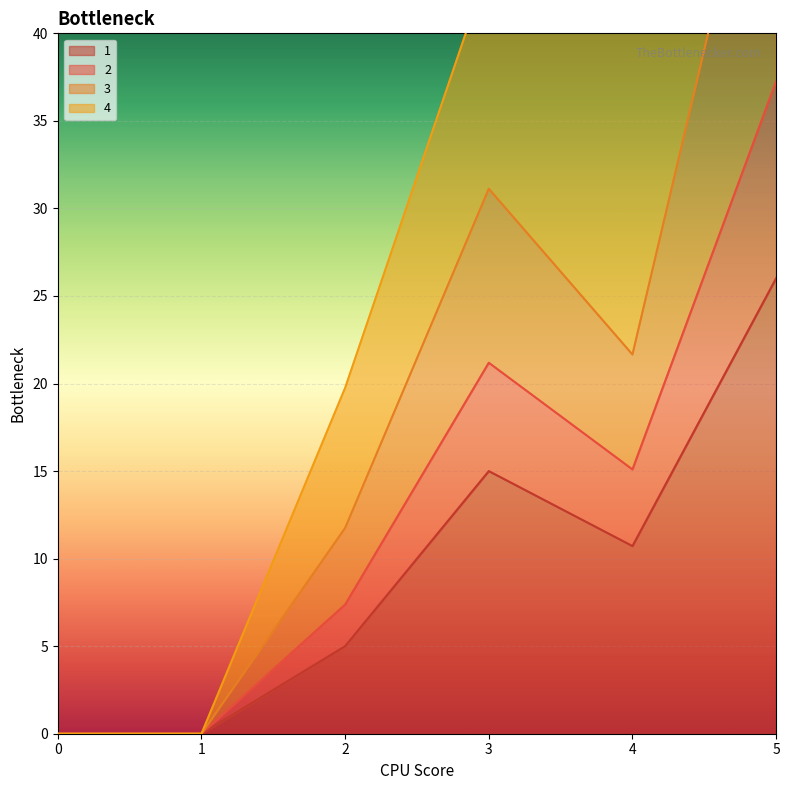

Which category has the highest value in the 2 series?

5